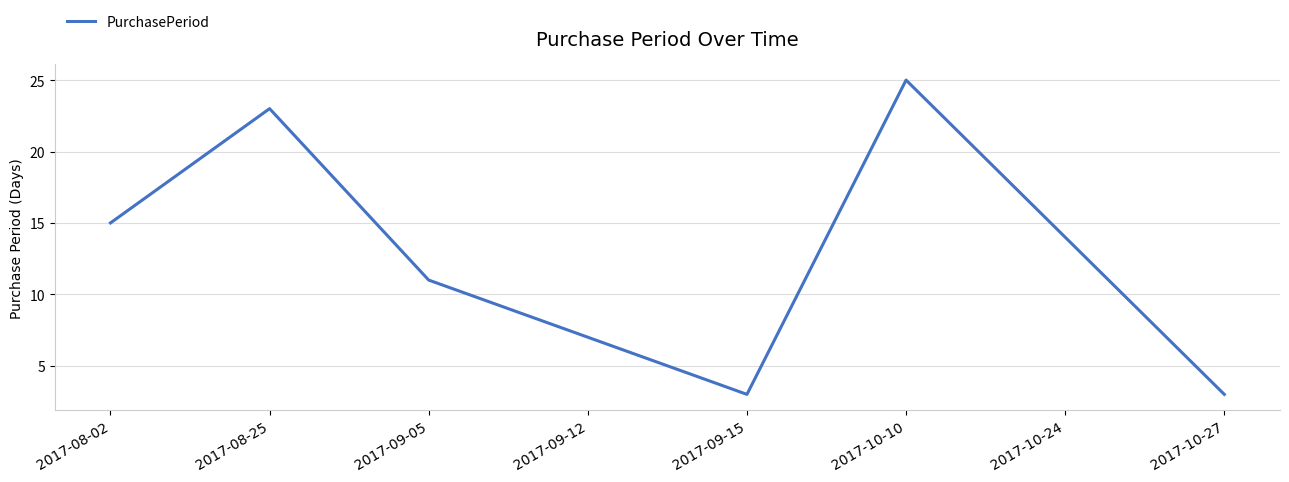

True or false: the data shows 4 at 2017-10-24.

False